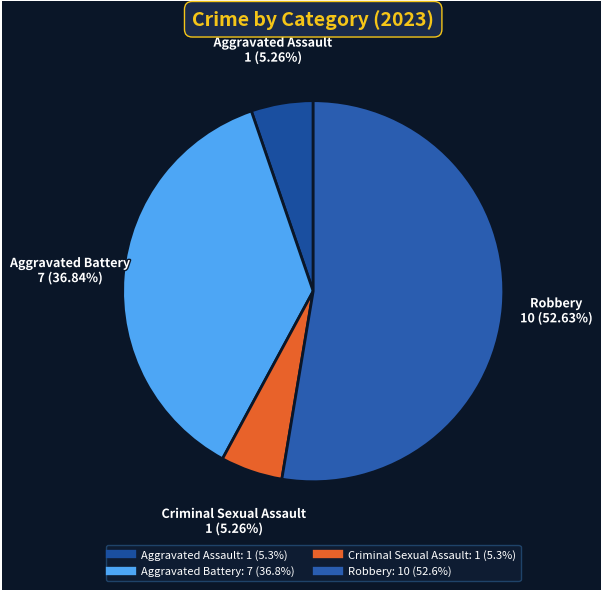

Is the sum of Robbery and Aggravated Battery greater than half?

Yes